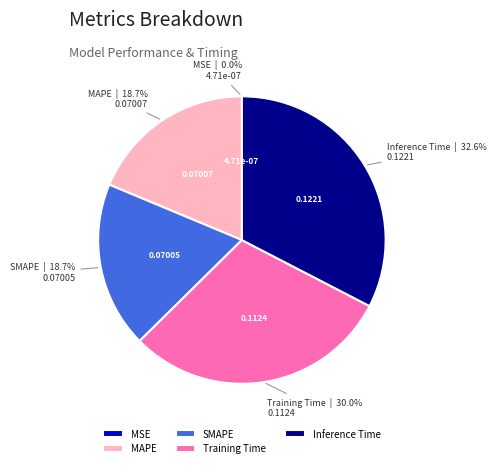

What is the total percentage of Training Time and MAPE?

48.7%